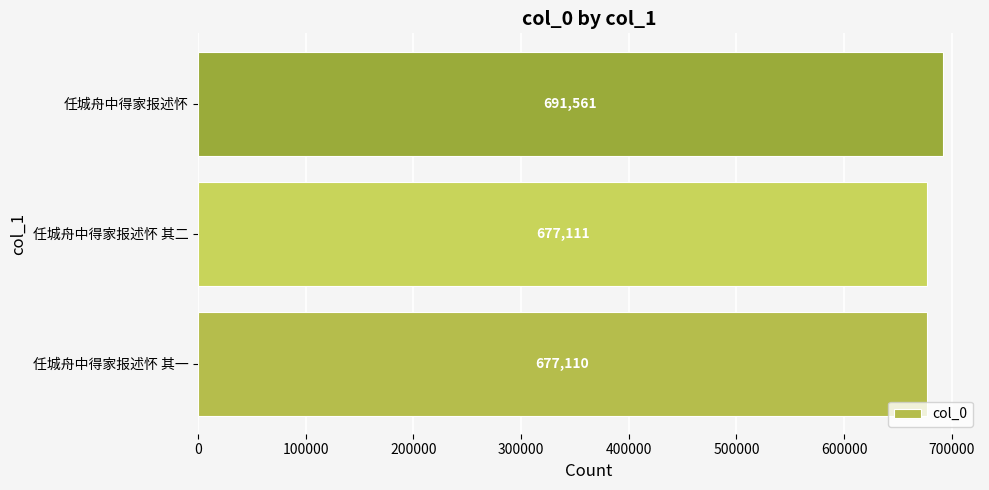

How many values are below 677111?

1